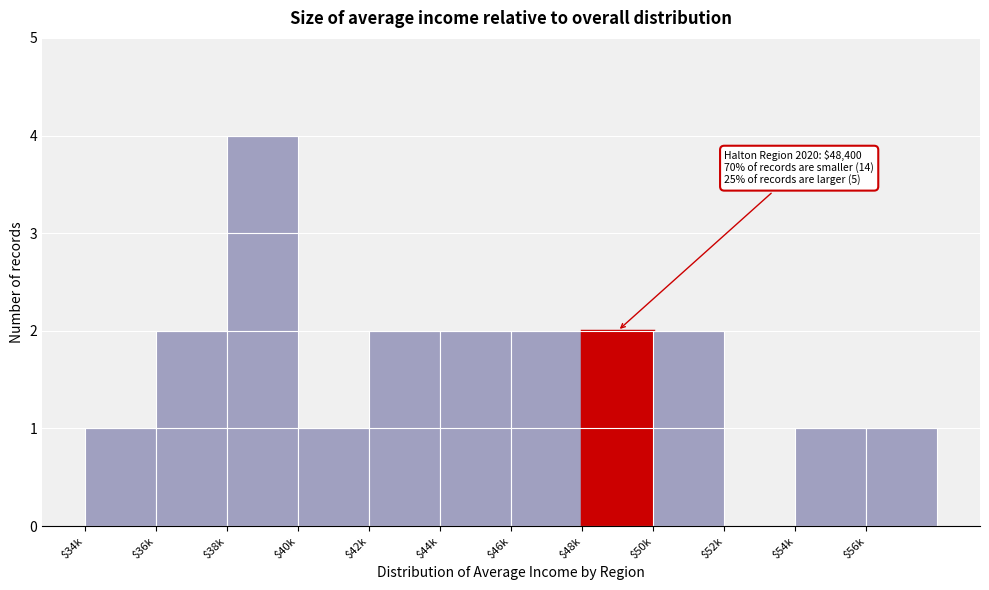

What is the greatest value displayed?

4